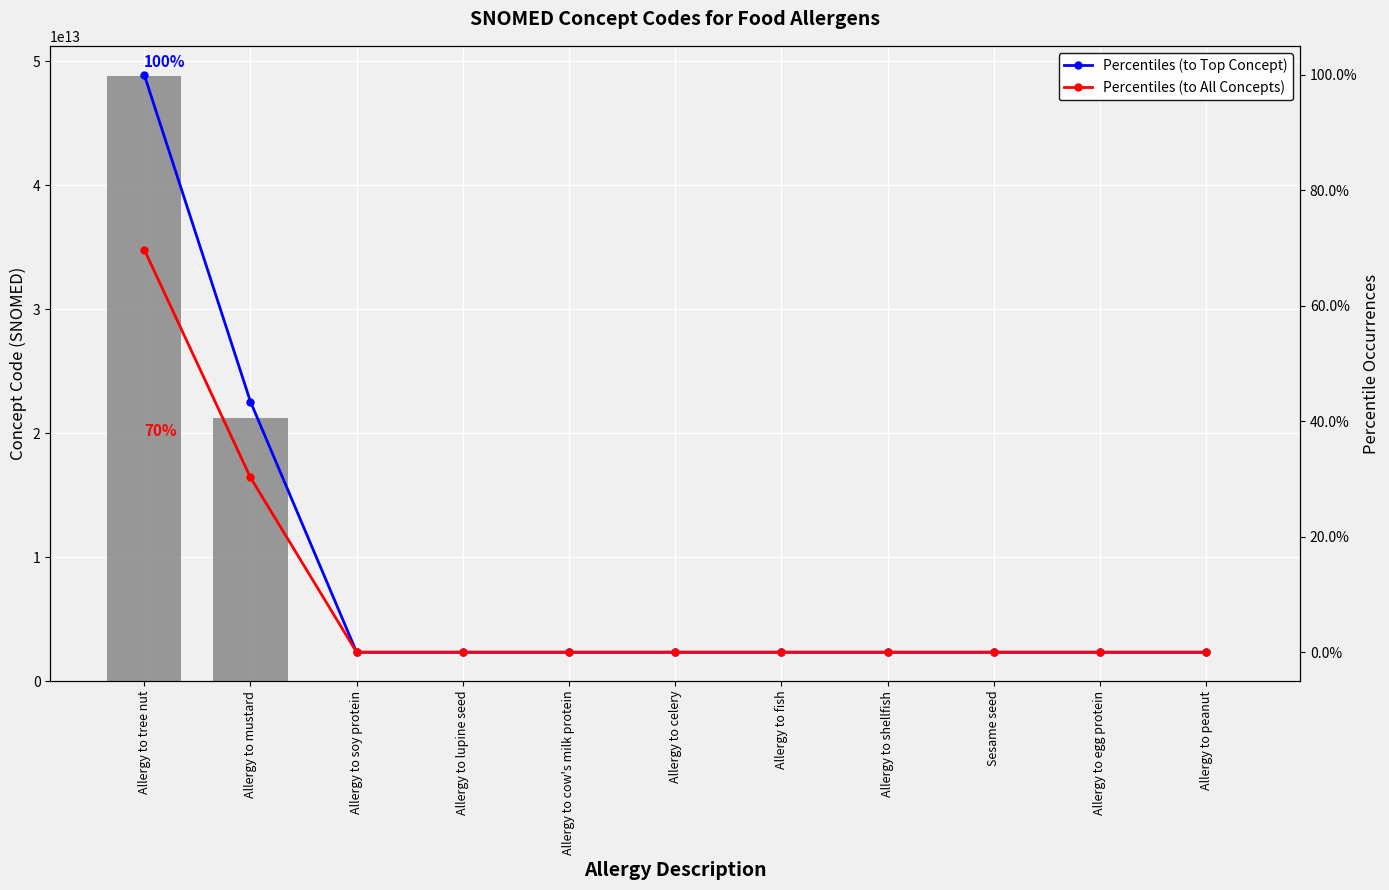

Is it true that Percentiles (to All Concepts) equals 0.0 at Allergy to peanut?

True